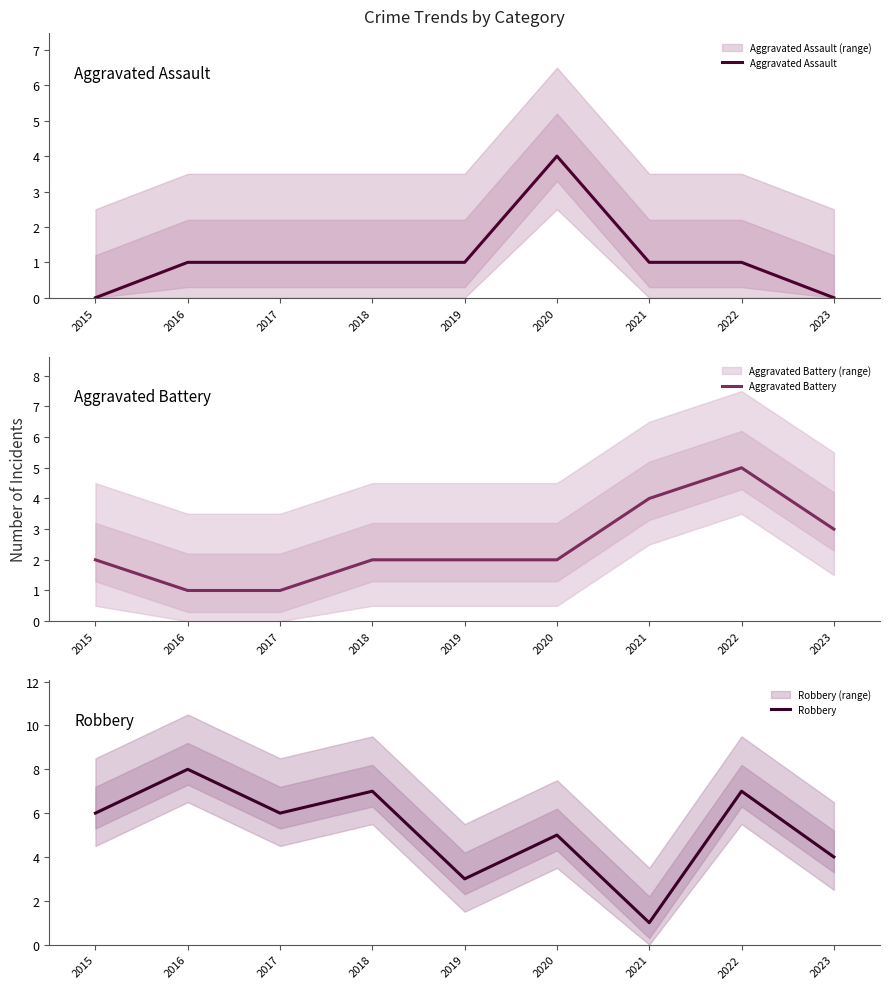

What are all the series names shown in the legend?

Aggravated Assault, Aggravated Battery, Robbery